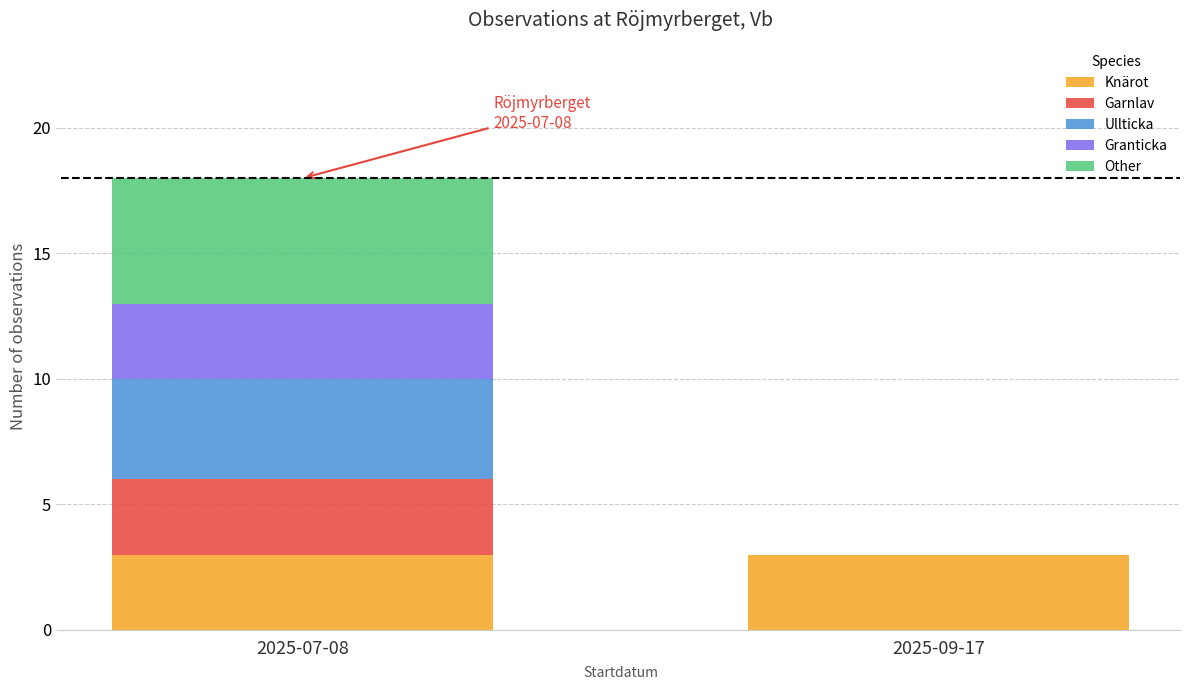

What are all the series names shown in the legend?

Knärot, Garnlav, Ullticka, Granticka, Other